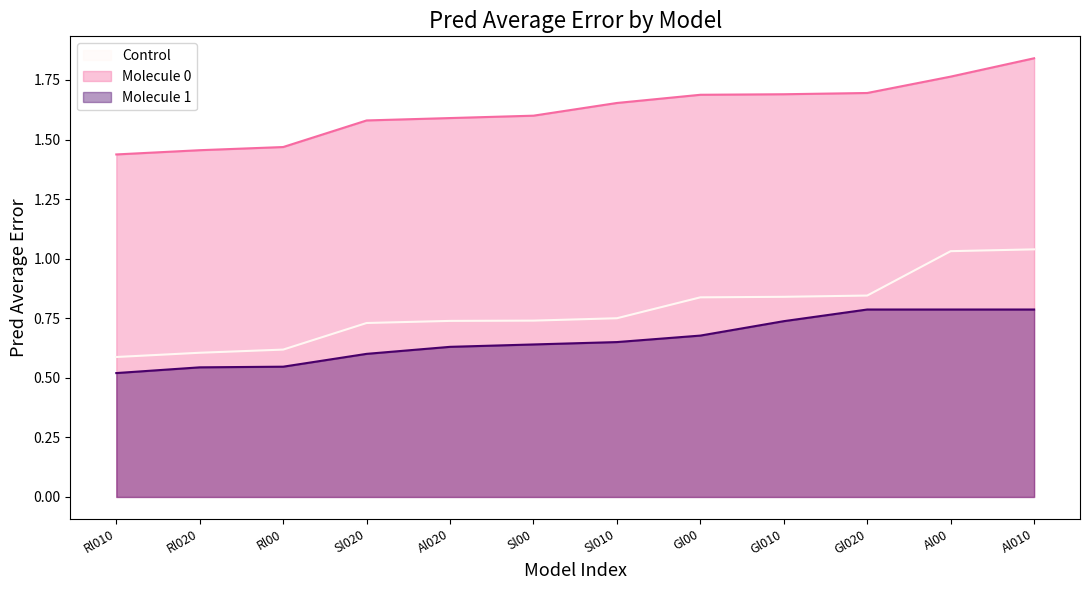

Is the value of Molecule 0 at Gl010 greater than the value of Control at Rl010?

Yes